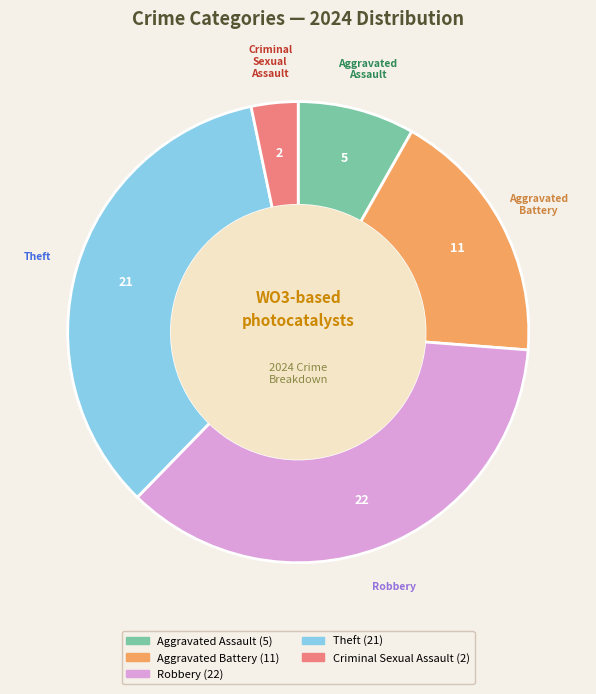

Does Aggravated Assault account for over 50% of the chart?

No